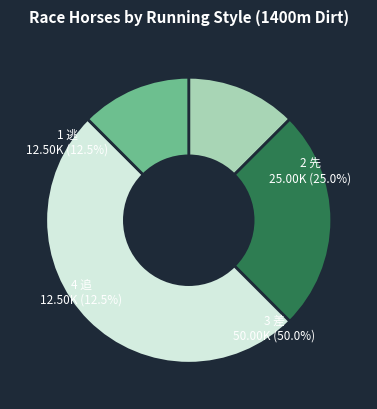

What percentage do 1 逃 and 2 先 together represent?

37.5%